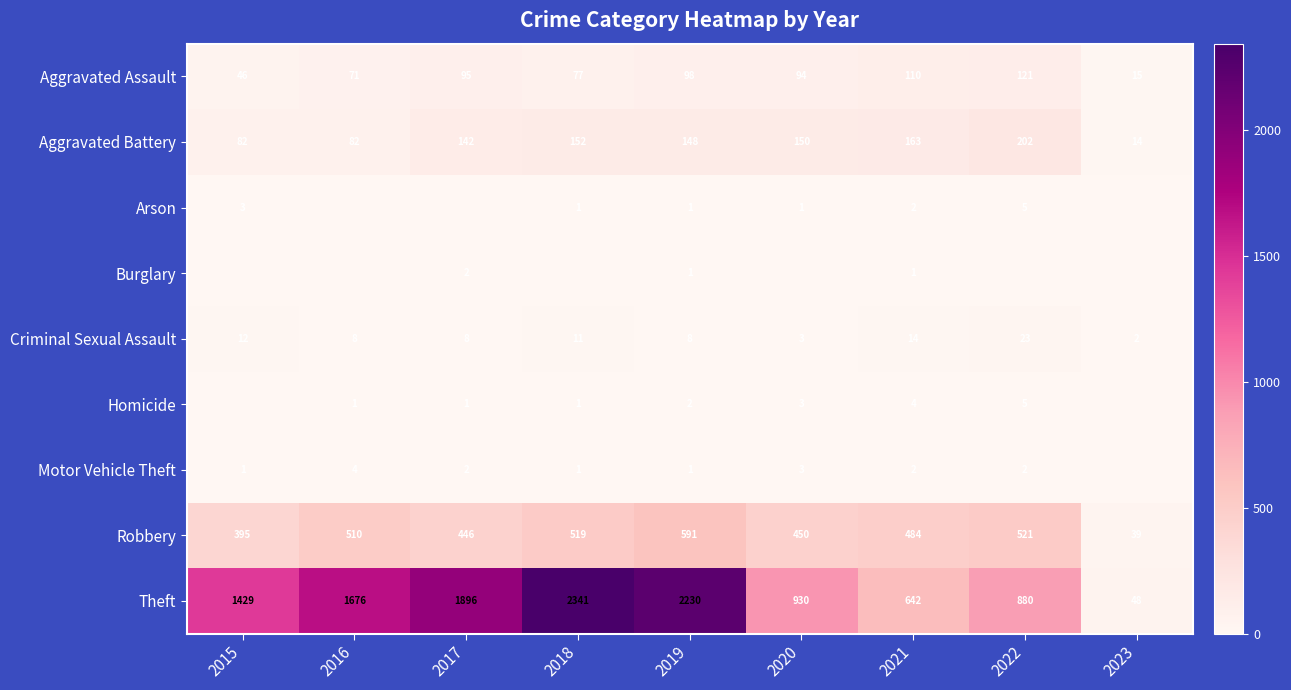

True or false: Criminal Sexual Assault has a value of 11 at 2018.

True